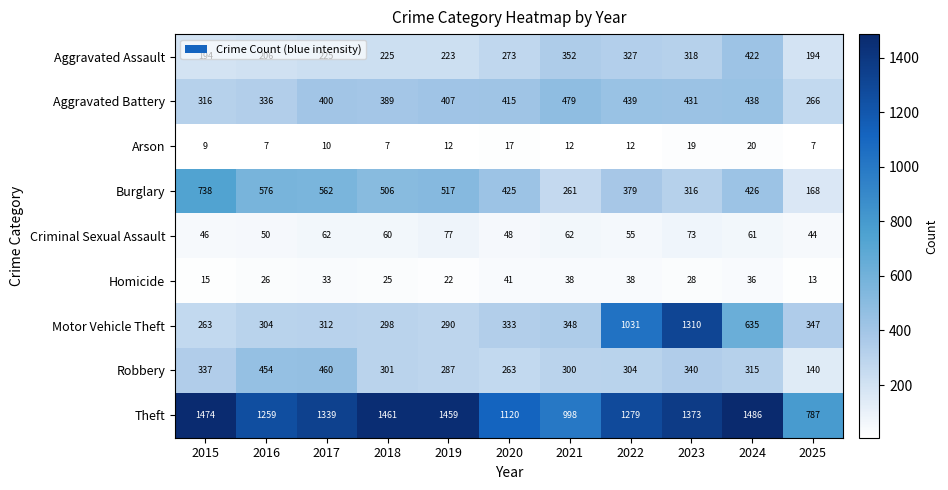

What is the minimum value shown in the chart?

7